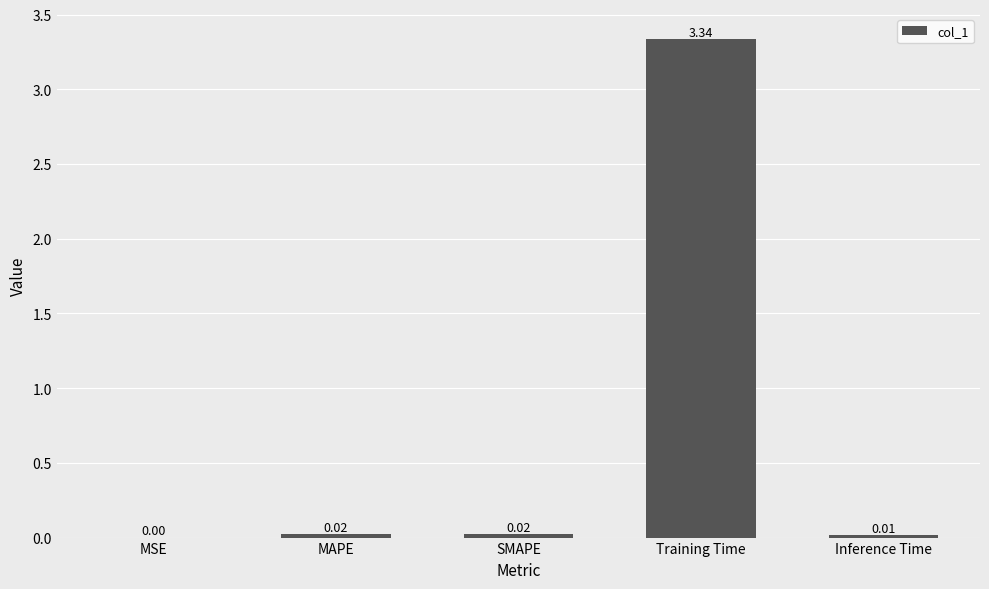

What is the sum of all values?

3.4